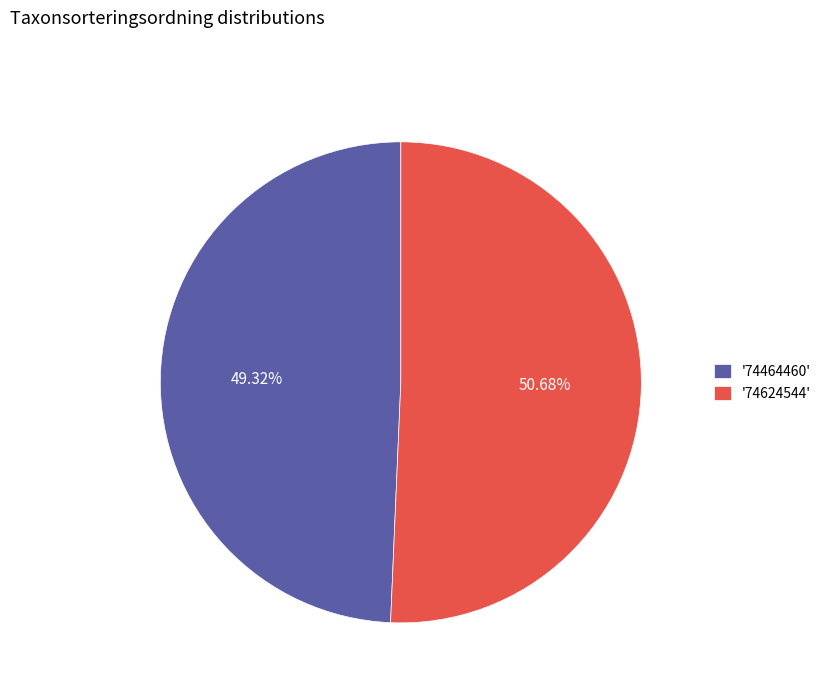

Is there any slice that represents more than half of the pie?

Yes